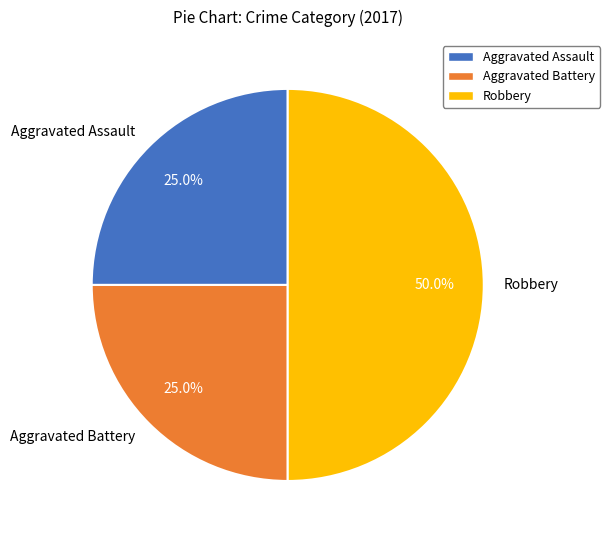

What is the ratio of the value at Aggravated Assault to the value at Robbery?

0.5